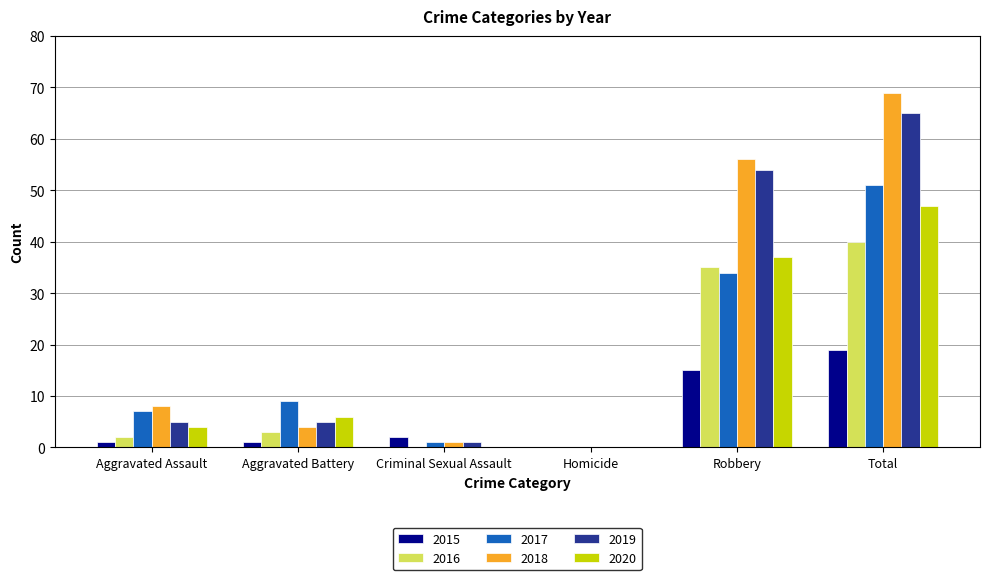

At which category is the sum across all series the highest?

Total